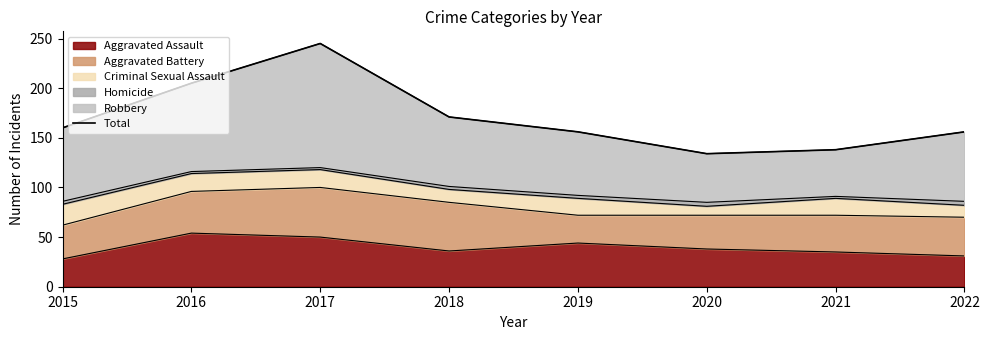

How many interior local peaks (higher than both neighbors) does the data have?

1